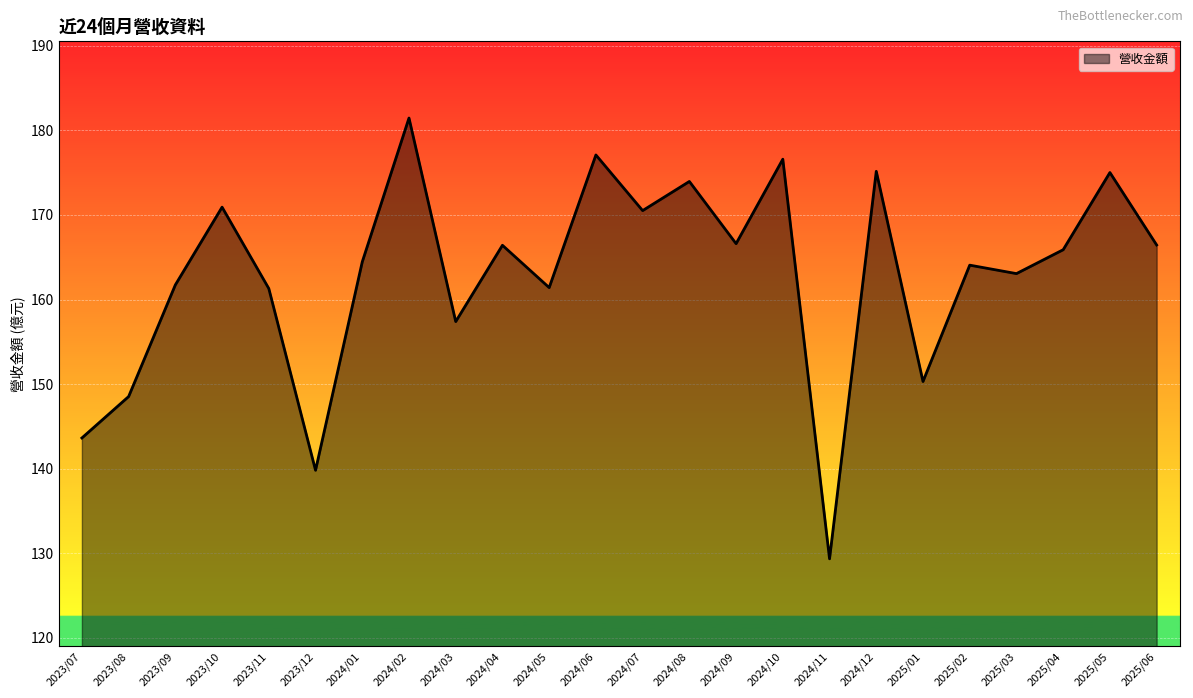

How many values exceed 165?

12